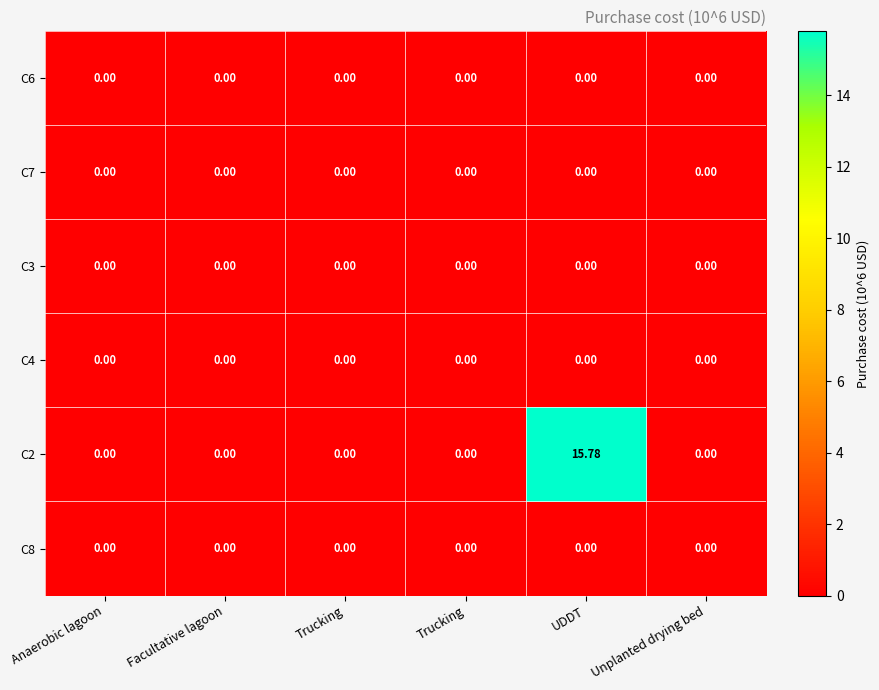

How many series are shown in this chart?

6